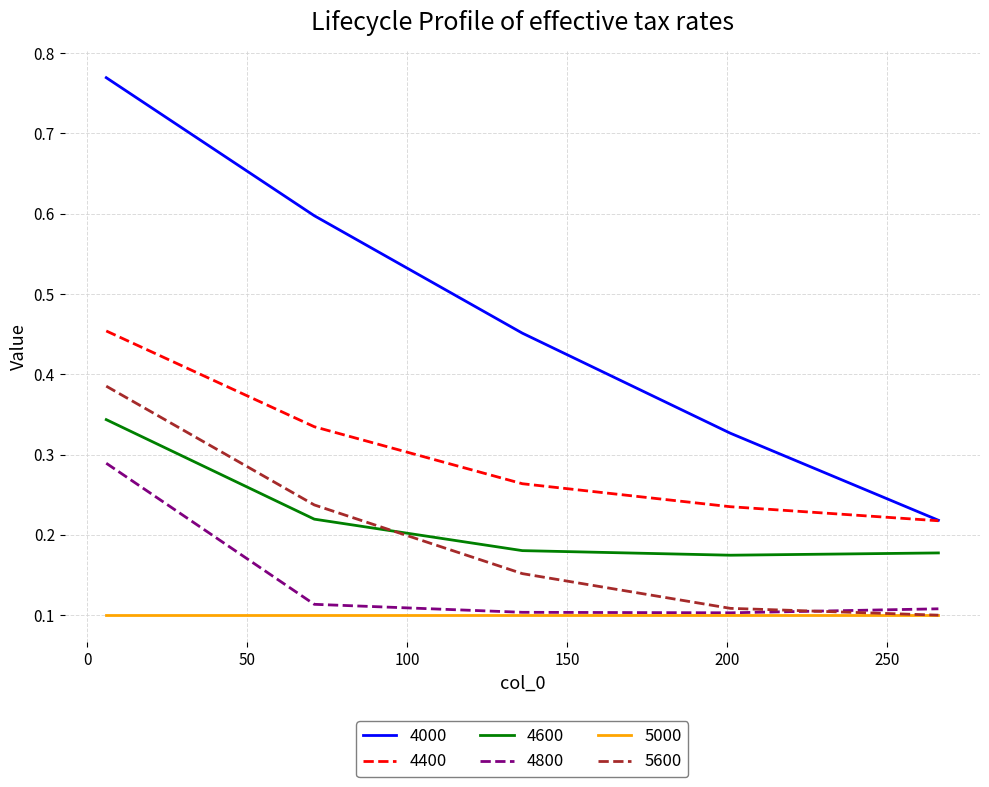

True or false: 4600 and 4800 intersect in this chart.

False